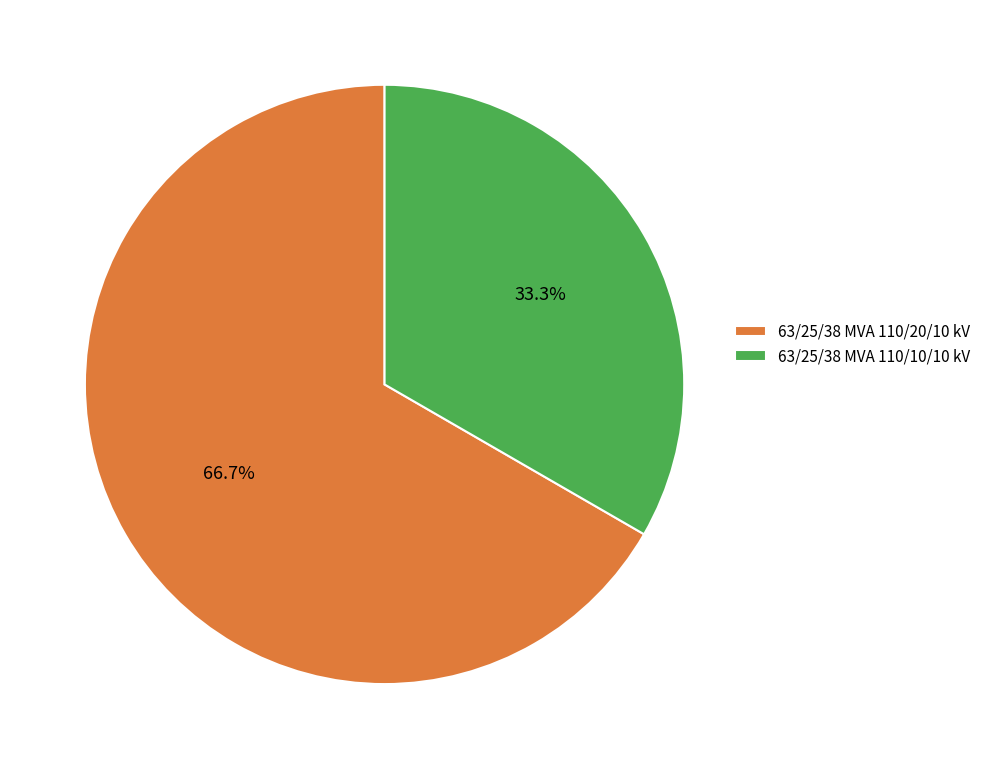

How many segments does this pie chart have?

2